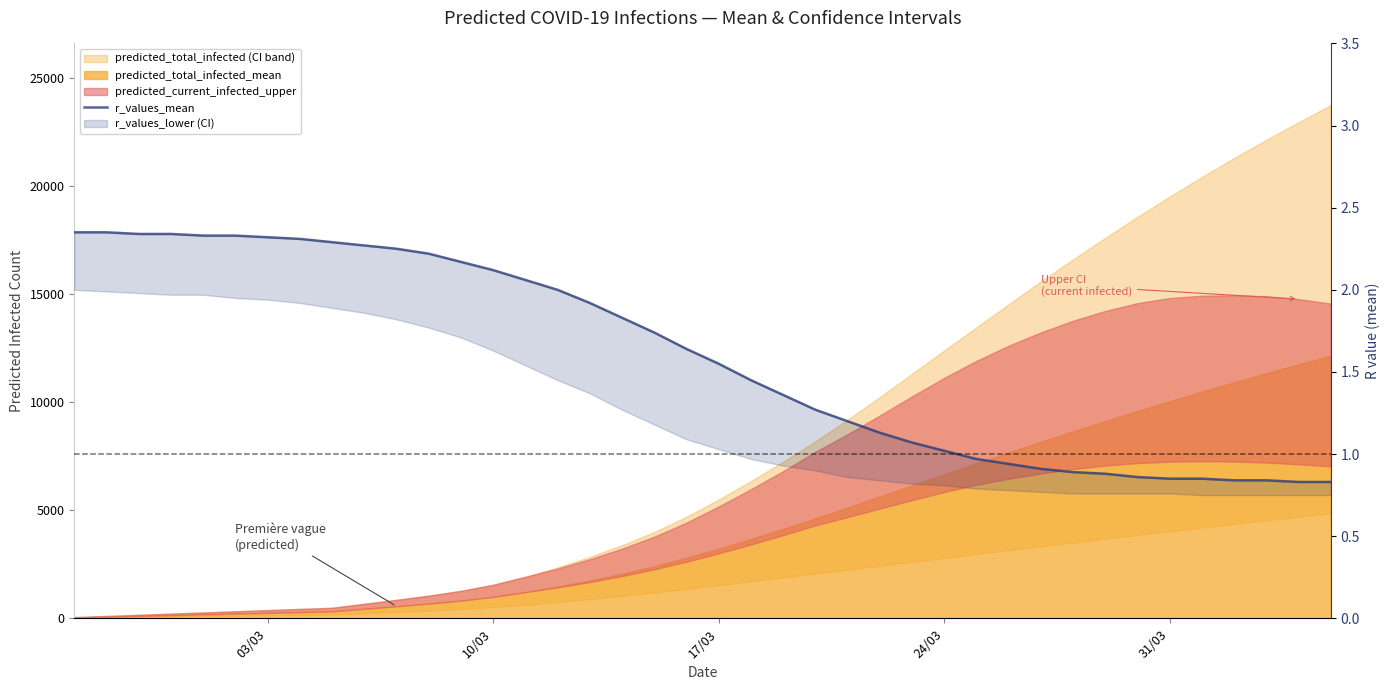

Reading left to right, extract all data points from this chart.

2.4	2.4	2.3	2.3	2.3	2.3	2.3	2.3	2.3	2.3	2.2	2.2	2.2	2.1	2.1	2.0	1.9	1.8	1.7	1.6	1.6	1.4	1.4	1.3	1.2	1.1	1.1	1.0	1.0	0.9	0.9	0.9	0.9	0.9	0.8	0.8	0.8	0.8	0.8	0.8